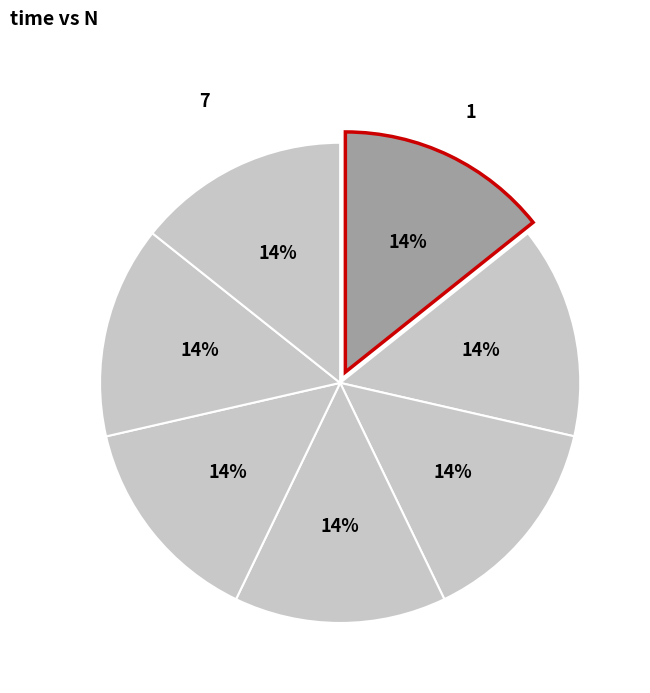

Count the number of slices in the pie.

7